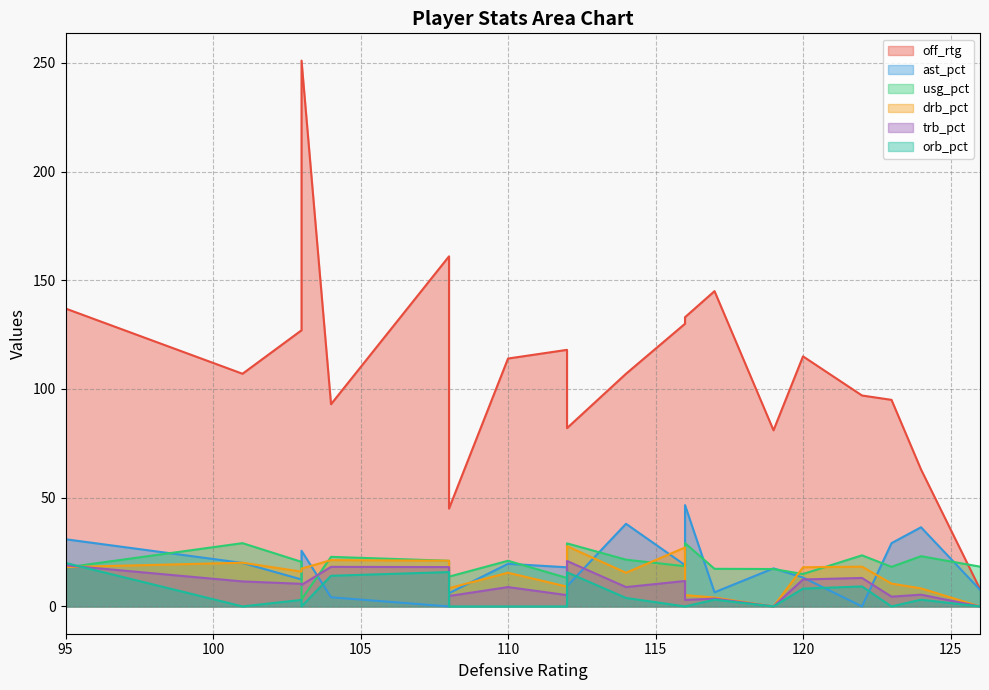

What is the difference between the maximum and minimum values in the trb_pct series?

20.9